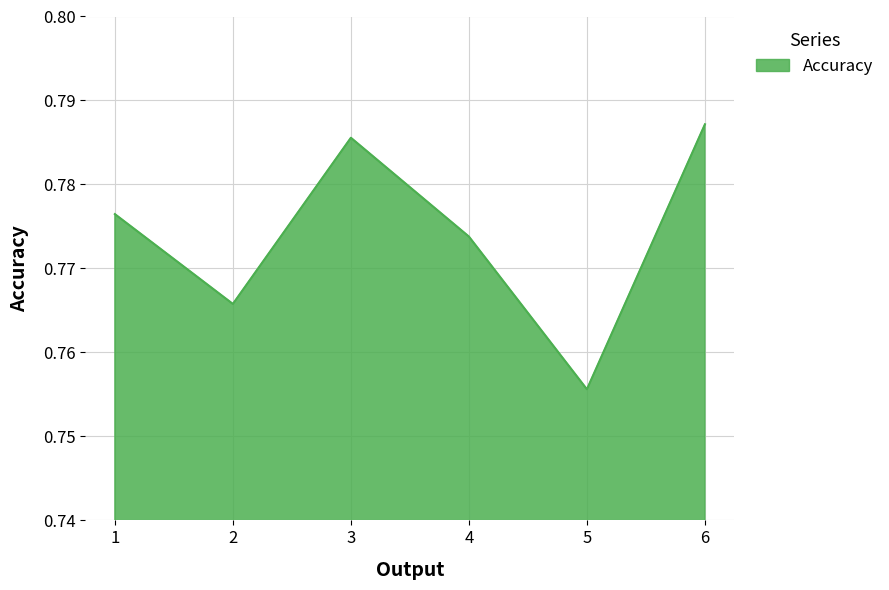

What is the sum of all values?

4.6